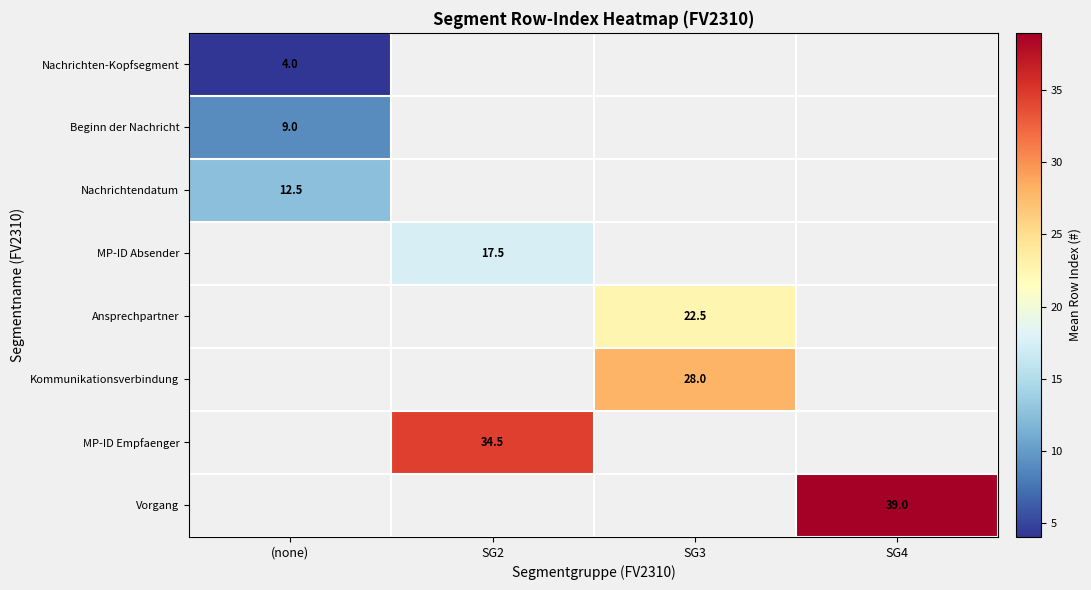

True or false: MP-ID Absender has a value of 17.5 at SG2.

True